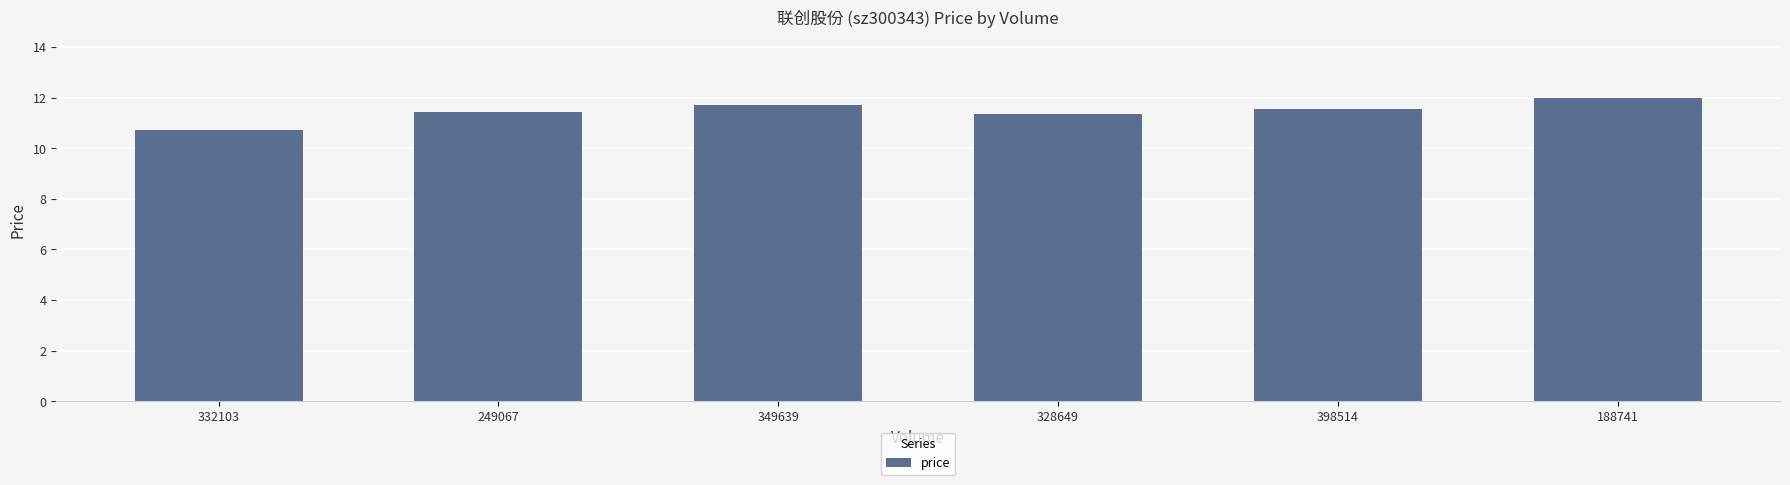

What is the change in value from 249067 to 328649?

-0.1